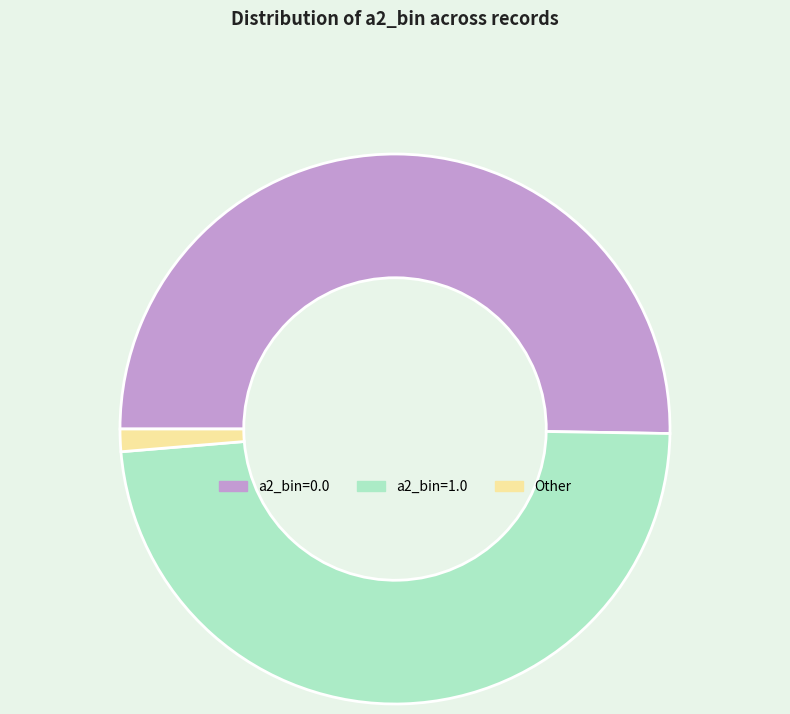

Count the number of slices in the pie.

3